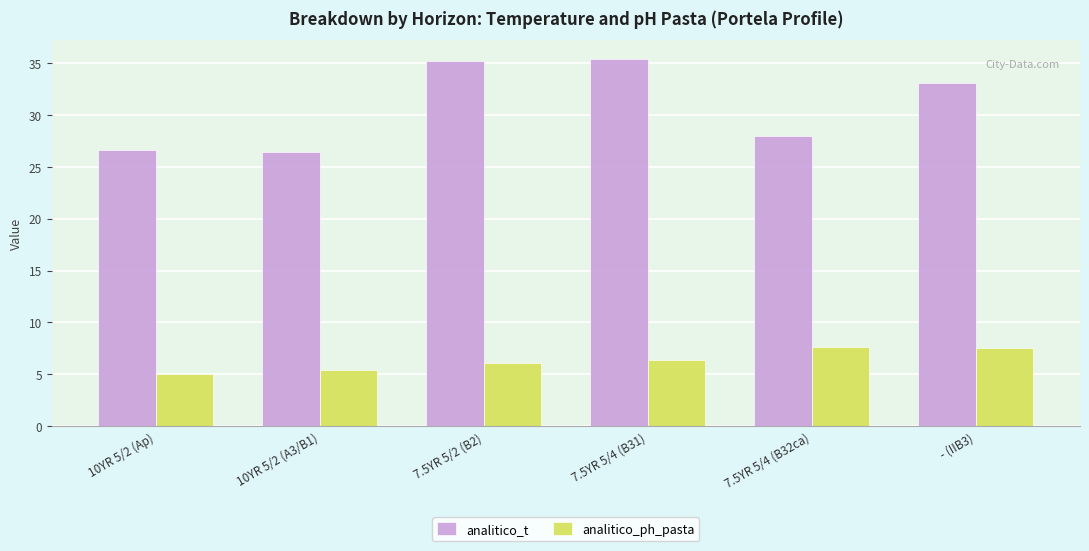

Between 10YR 5/2 (A3/B1) and 7.5YR 5/4 (B32ca), which series saw the biggest shift?

analitico_ph_pasta